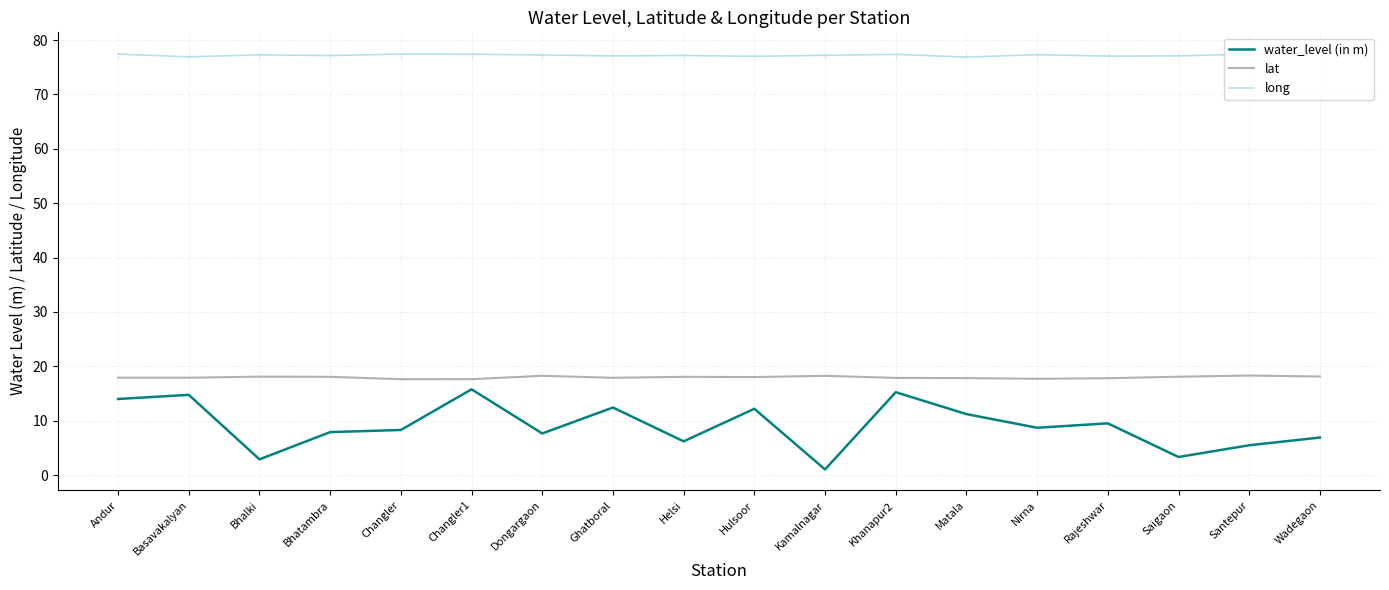

True or false: lat and water_level (in m) intersect in this chart.

False